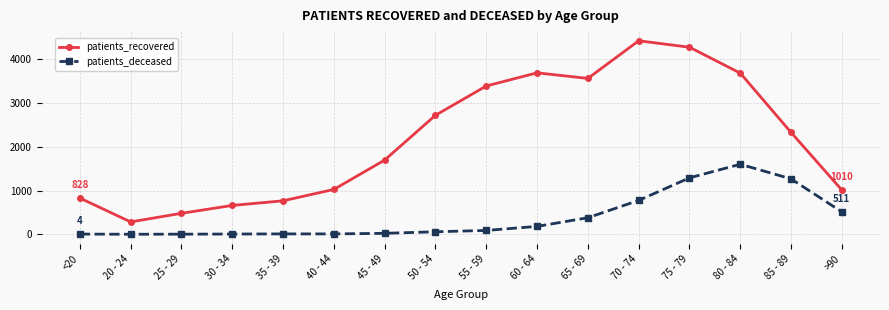

At which label does patients_recovered reach its peak?

70 - 74